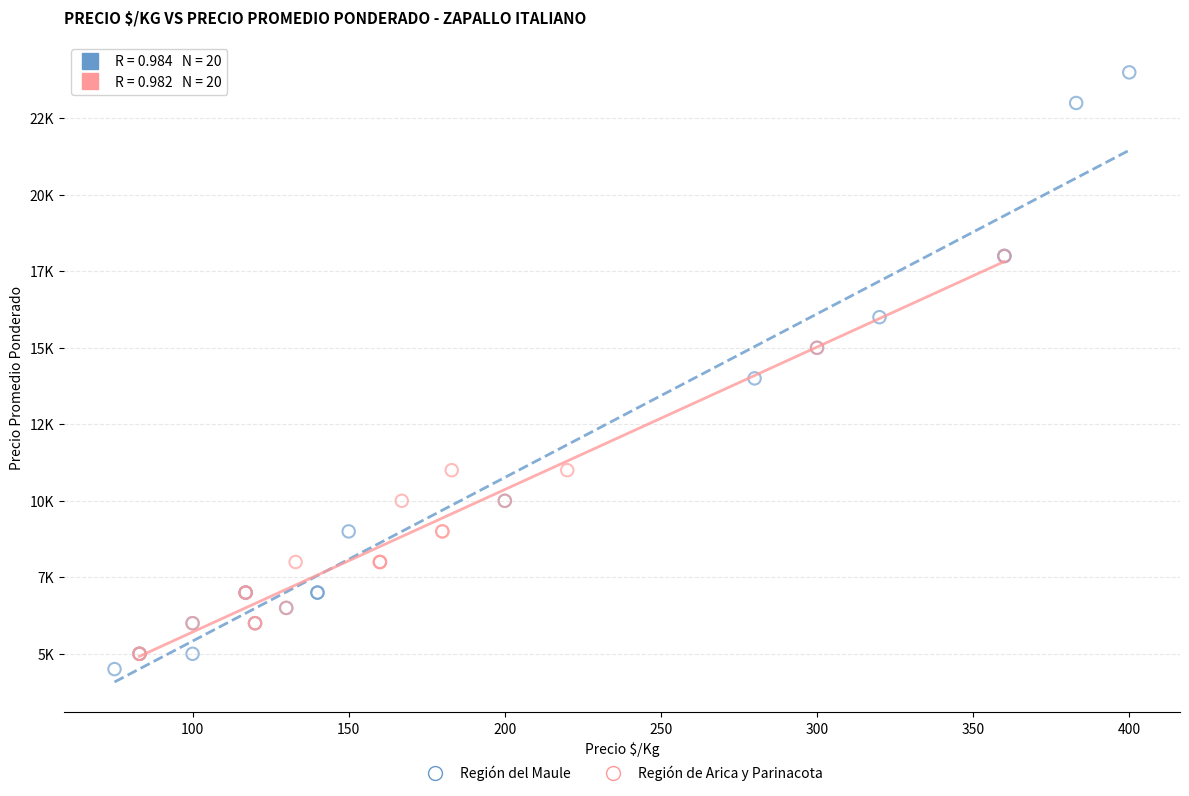

What are all the series names shown in the legend?

Región del Maule, Región de Arica y Parinacota